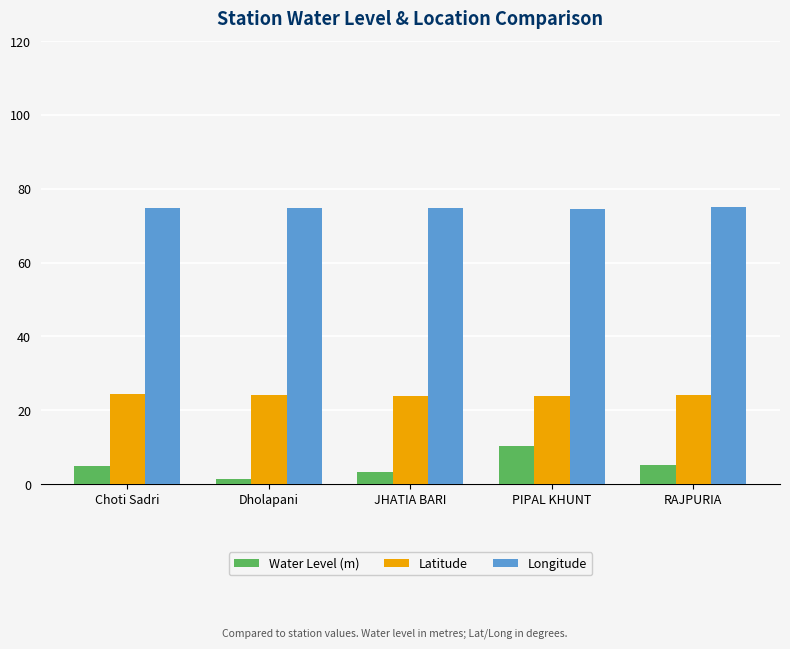

At which label does Water Level (m) first exceed 4?

Choti Sadri